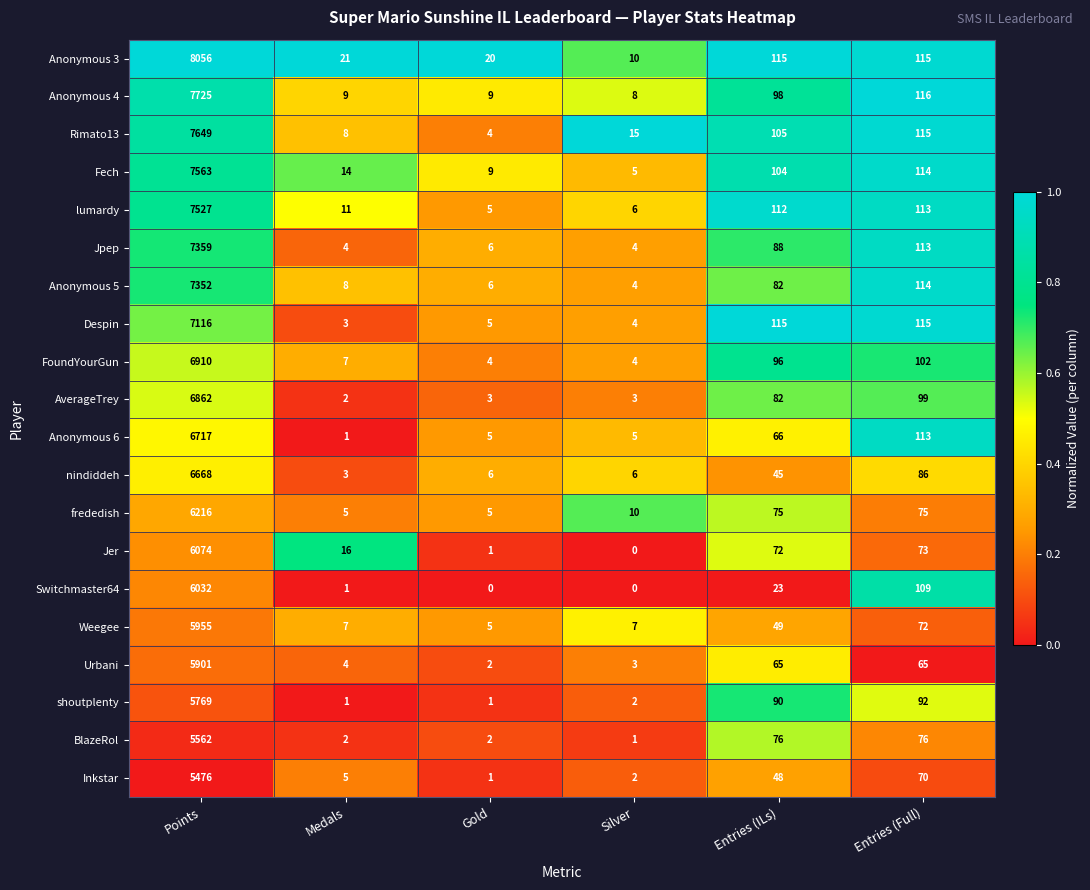

At Points, list the series in order from largest to smallest.

Anonymous 3, Anonymous 4, Rimato13, Fech, lumardy, Jpep, Anonymous 5, Despin, FoundYourGun, AverageTrey, Anonymous 6, nindiddeh, frededish, Jer, Switchmaster64, Weegee, Urbani, shoutplenty, BlazeRol, Inkstar